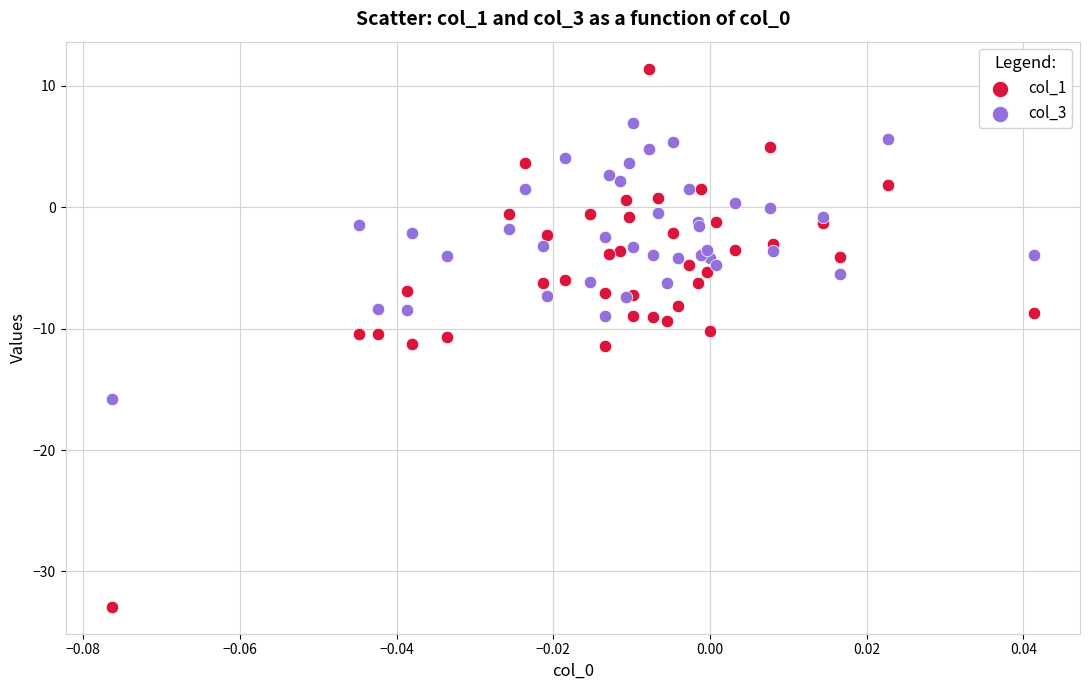

Which series reaches the maximum Y coordinate?

col_1